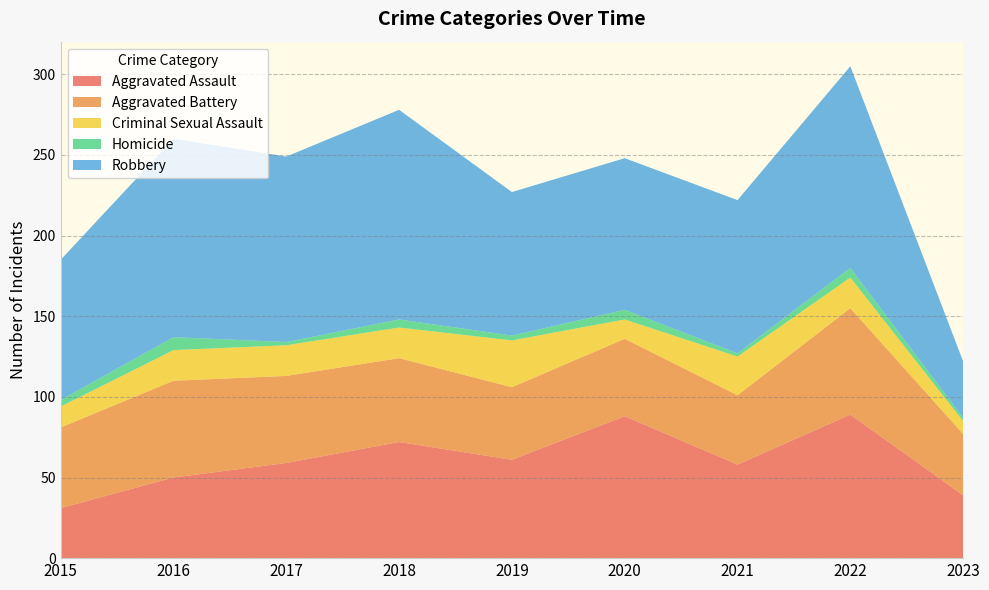

Reading left to right, transcribe all the data shown in this chart.

Aggravated Assault: 31	50	59	72	61	88	58	89	39
Aggravated Battery: 50	60	54	52	45	48	43	66	38
Criminal Sexual Assault: 13	19	19	19	29	12	24	19	8
Homicide: 4	8	2	5	3	6	2	6	2
Robbery: 87	123	115	130	89	94	95	125	35